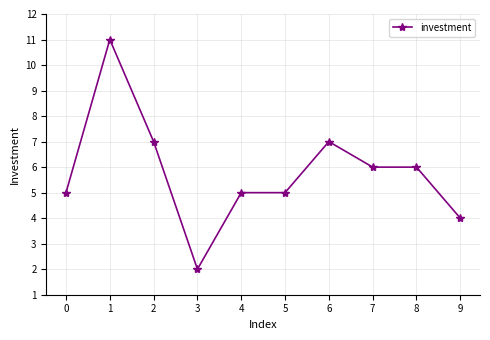

Reading left to right, extract all data points from this chart.

0=5	1=11	2=7	3=2	4=5	5=5	6=7	7=6	8=6	9=4